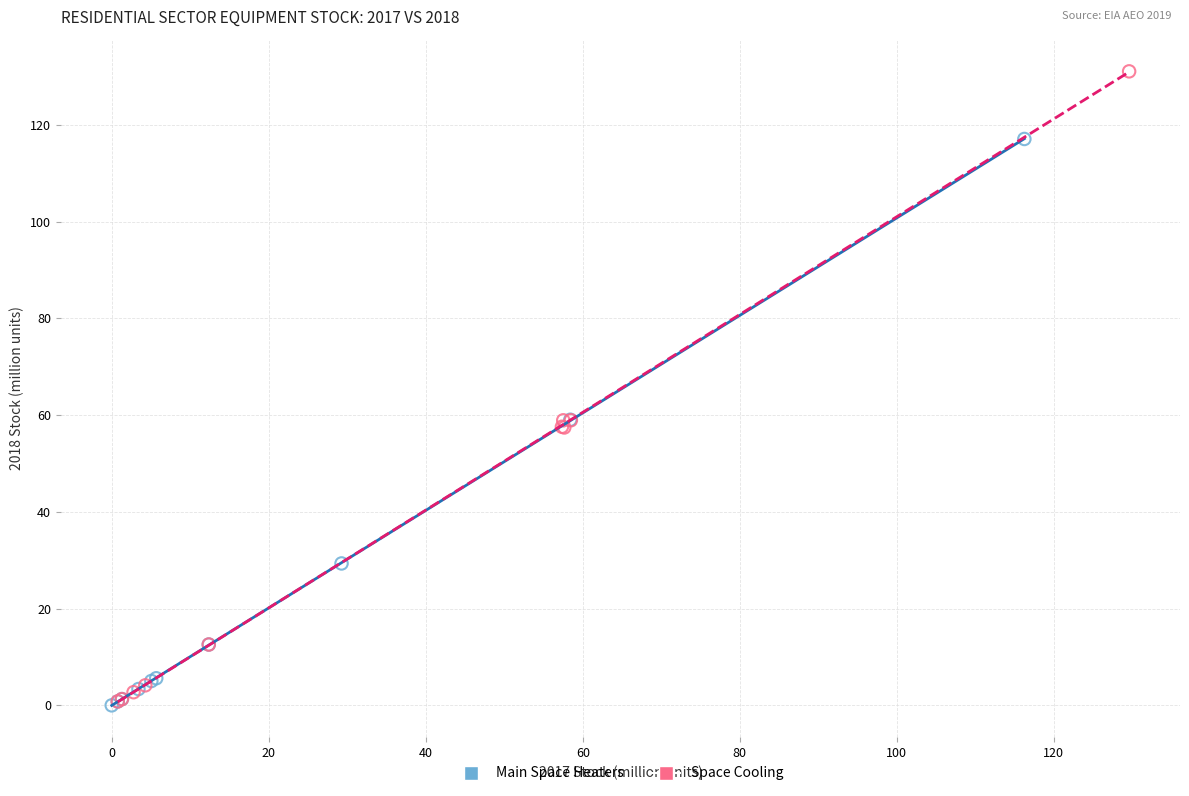

What are all the series names shown in the legend?

Main Space Heaters, Space Cooling